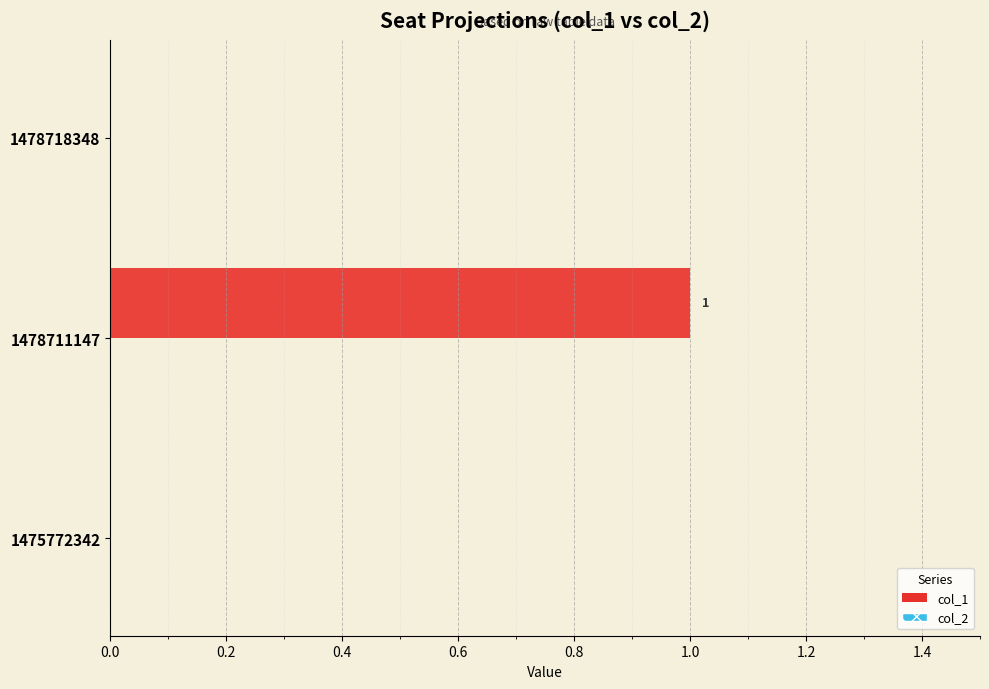

How many data points does each series have?

3